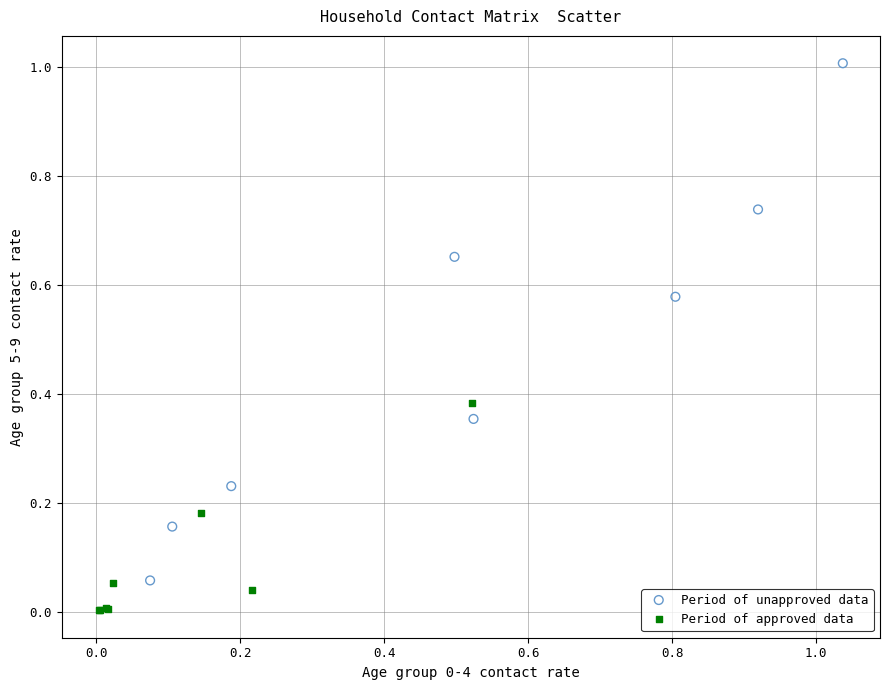

Which series has the widest spread of Y values?

Period of unapproved data